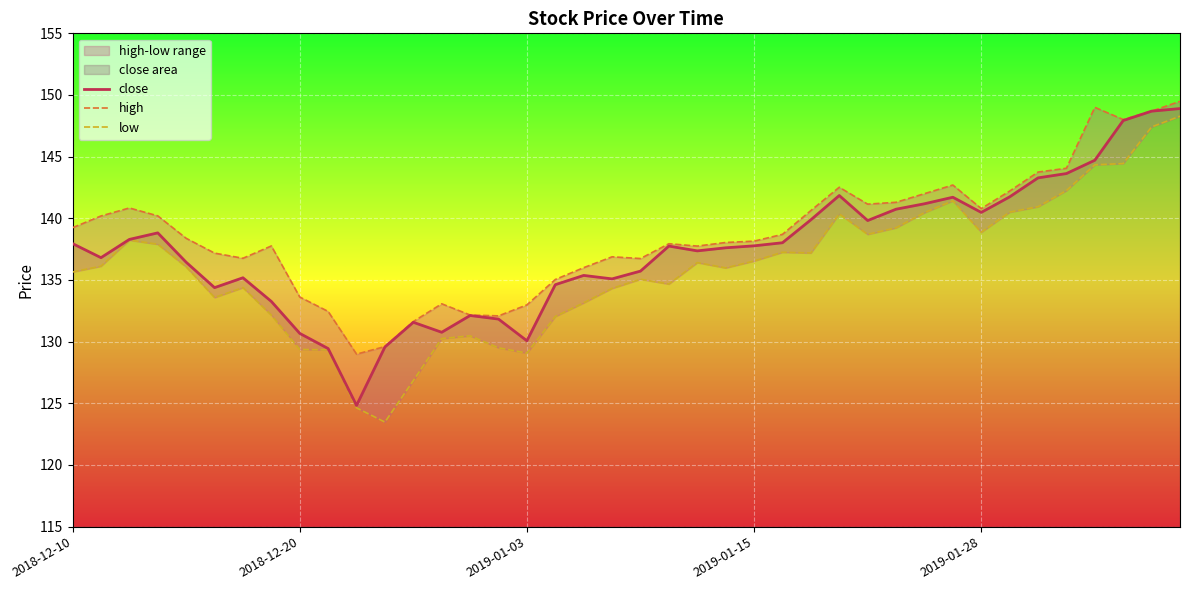

What is the greatest value displayed?

149.5